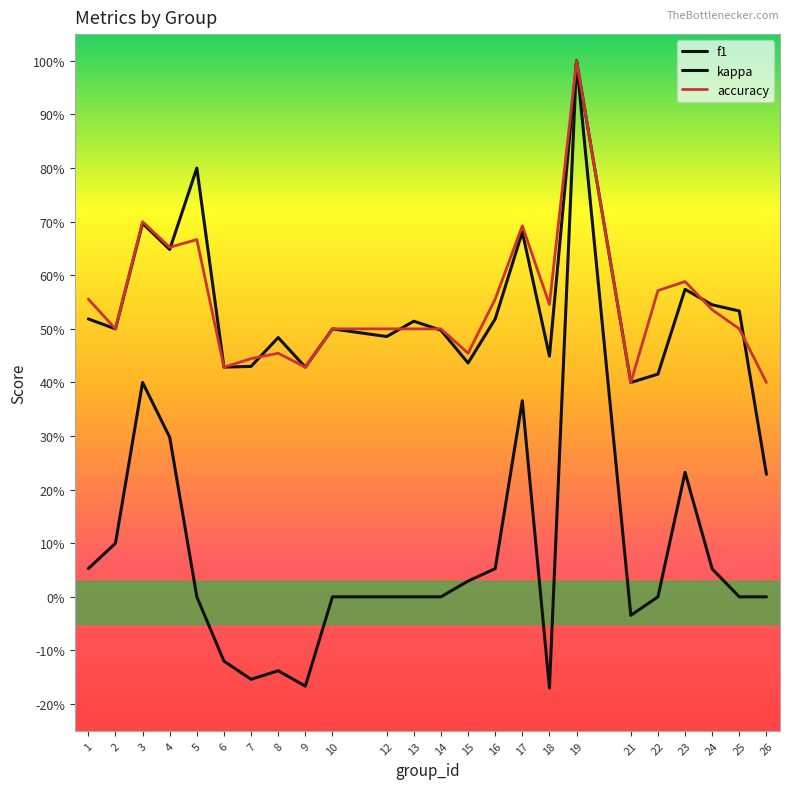

True or false: f1 has more than 1 points higher than both neighbors.

True